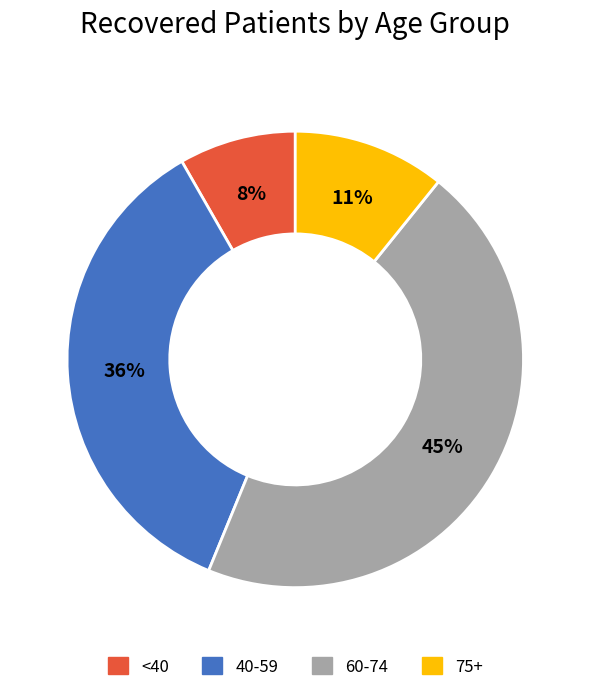

Does any single category account for the majority?

No